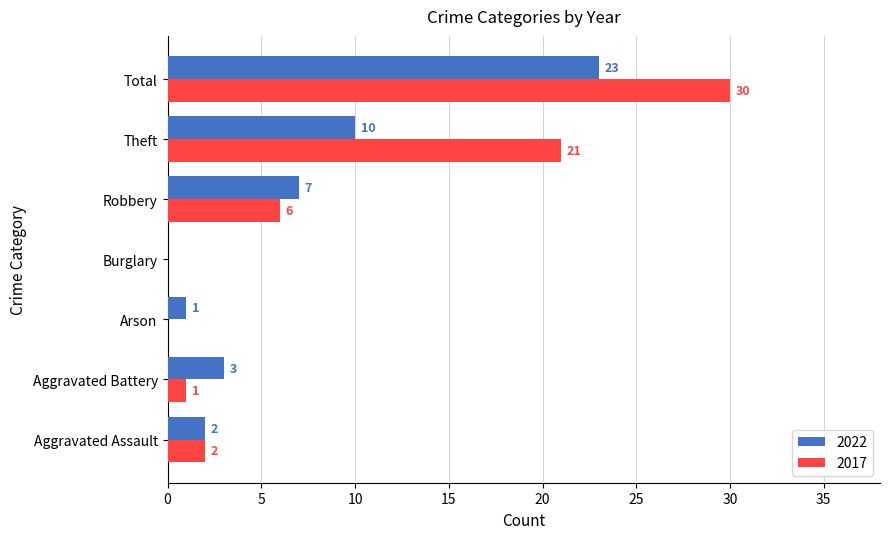

What is the maximum value shown in the chart?

30